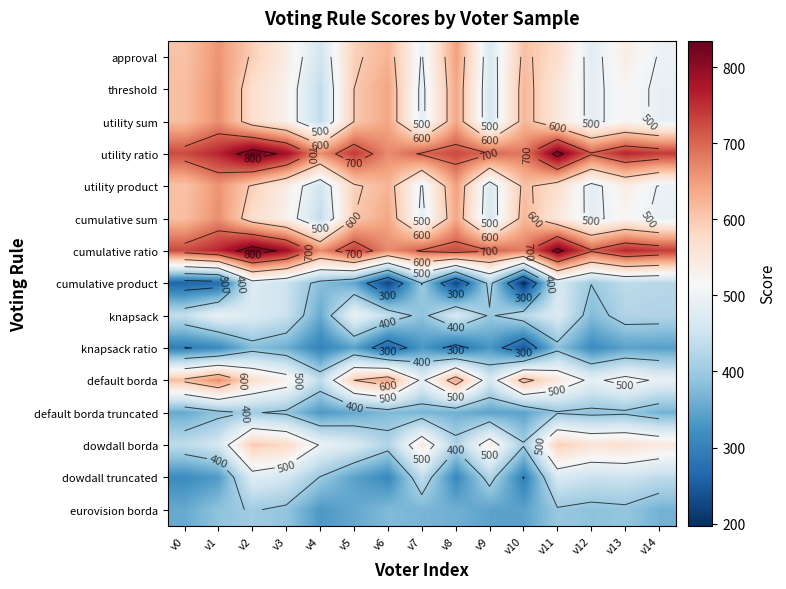

What value does the utility product series have at v13, to the nearest 50?

550